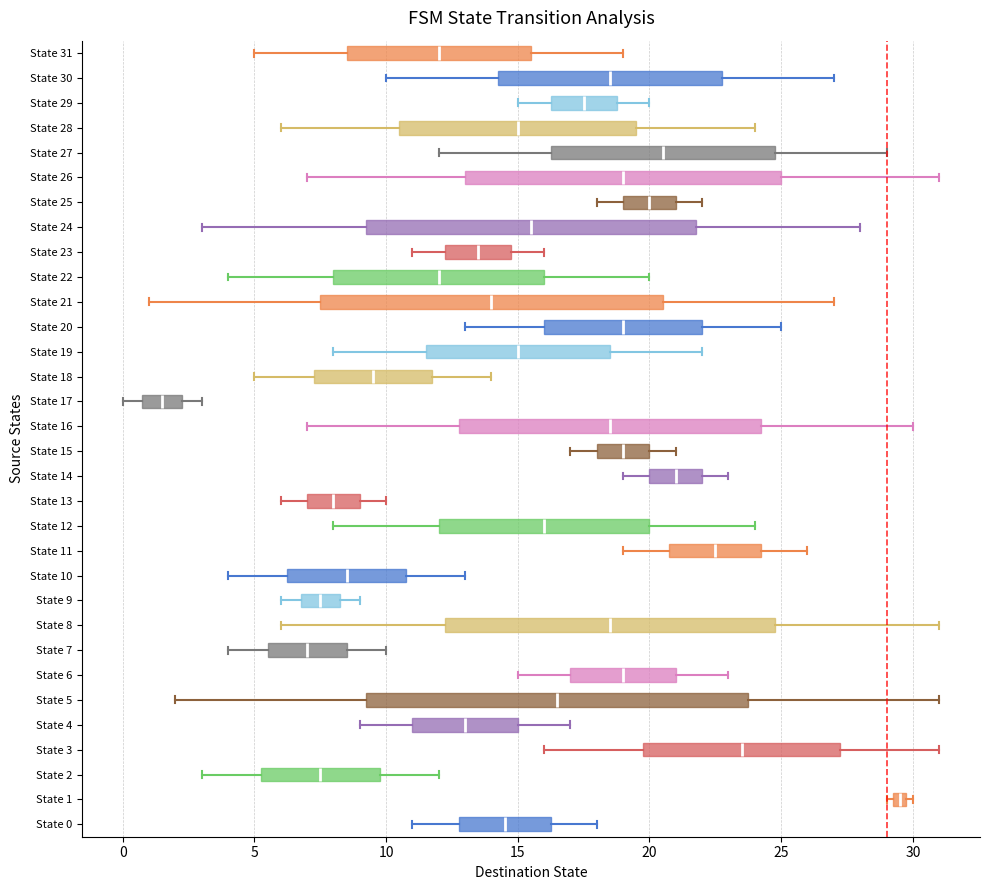

Comparing the boxes themselves (not the whiskers), which one is the widest?

State 5